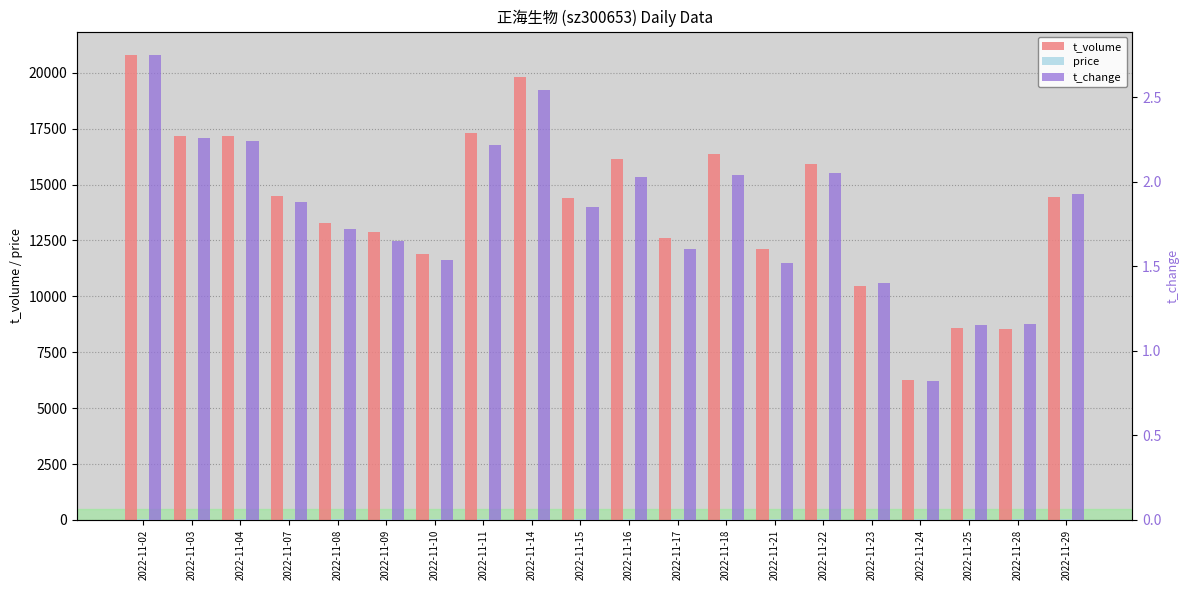

How many categories are shown in the chart?

20